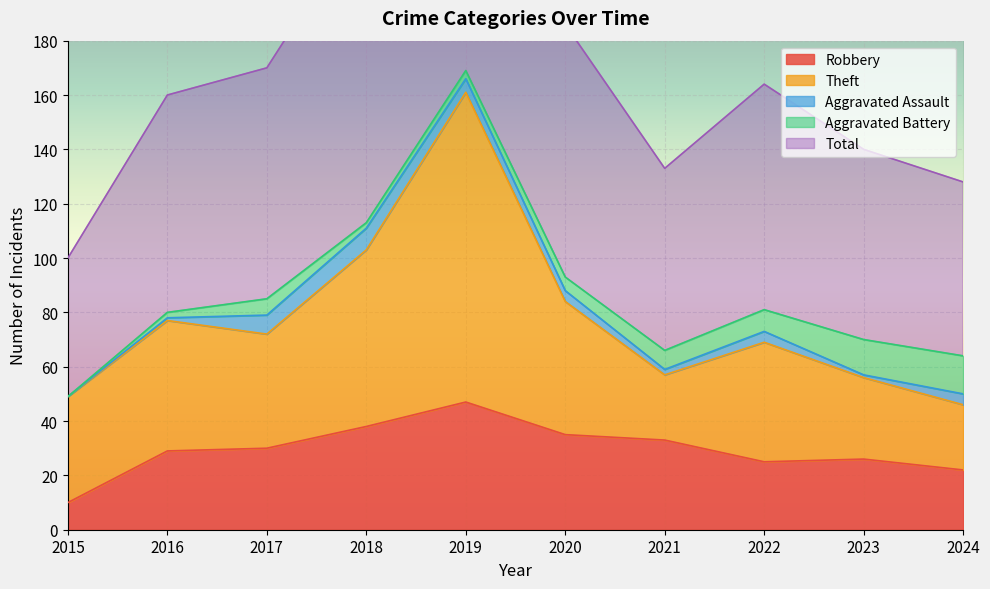

True or false: Robbery has a value of 35 at 2020.

True